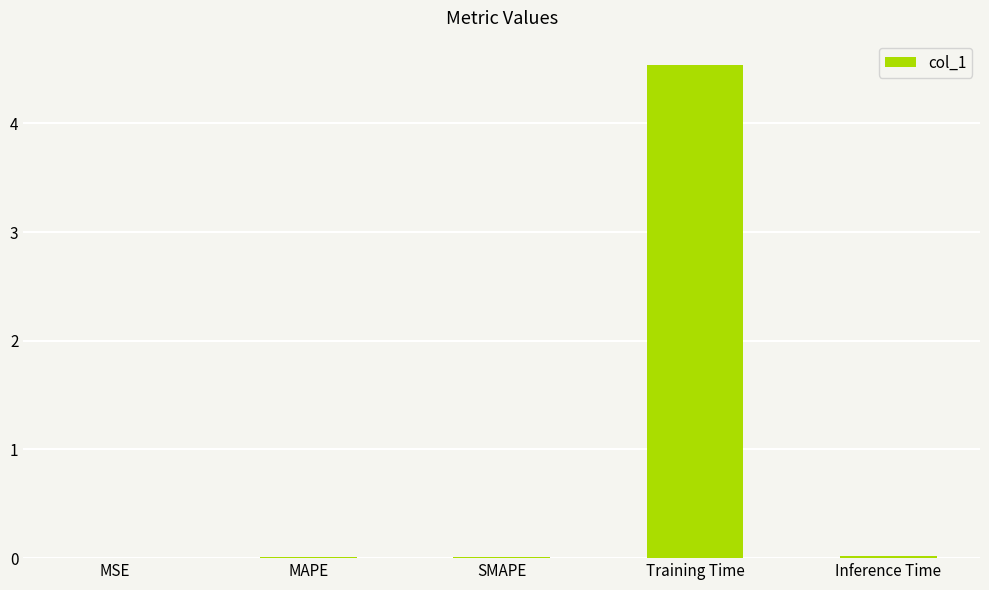

True or false: the data shows 0.0 at Inference Time.

True